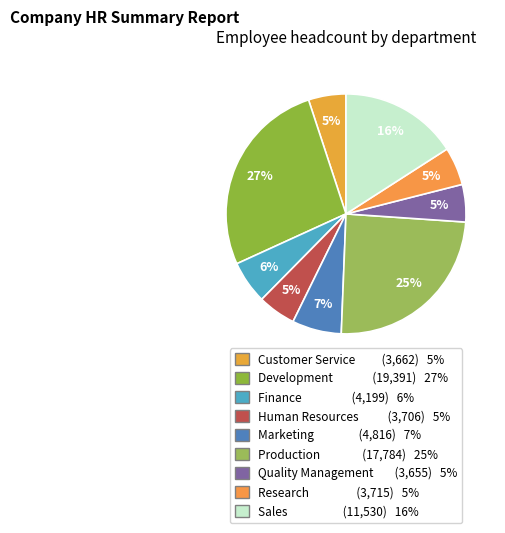

Between Production and Quality Management, which is larger?

Production